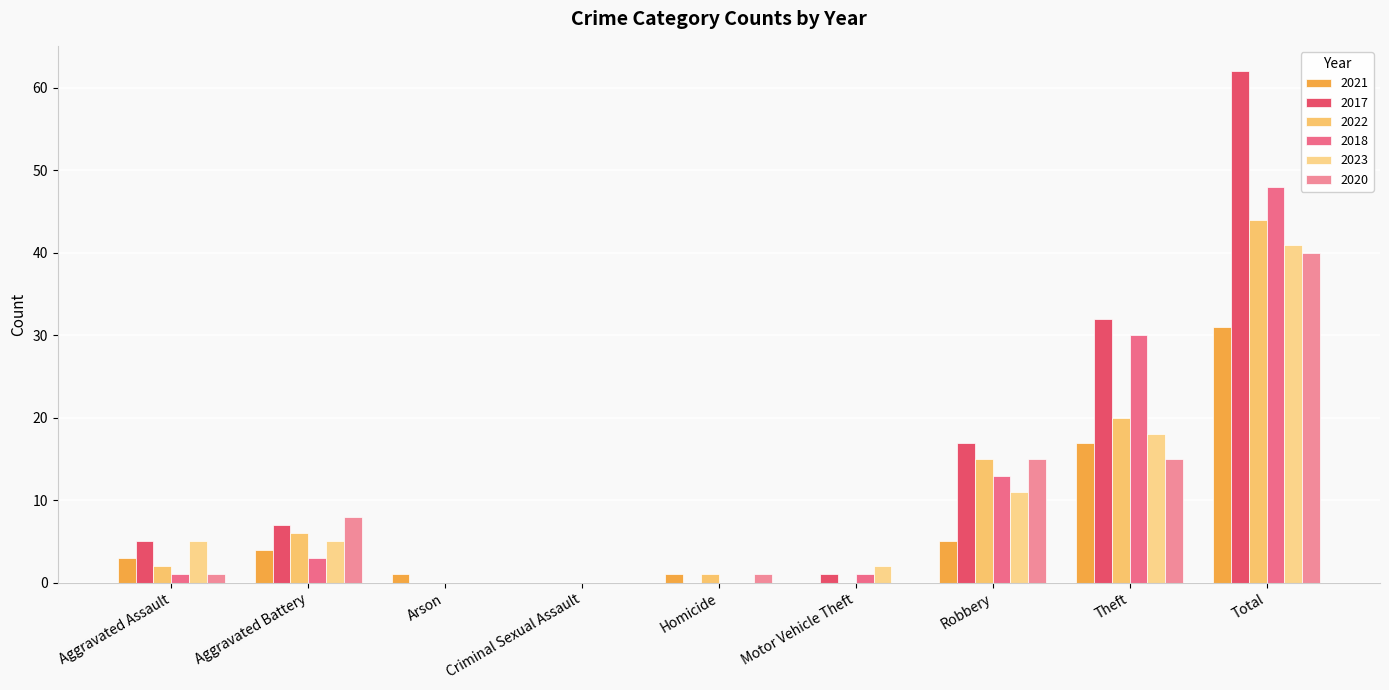

Reading left to right, extract all data points from this chart.

2021: 3	4	1	0	1	0	5	17	31
2017: 5	7	0	0	0	1	17	32	62
2022: 2	6	0	0	1	0	15	20	44
2018: 1	3	0	0	0	1	13	30	48
2023: 5	5	0	0	0	2	11	18	41
2020: 1	8	0	0	1	0	15	15	40